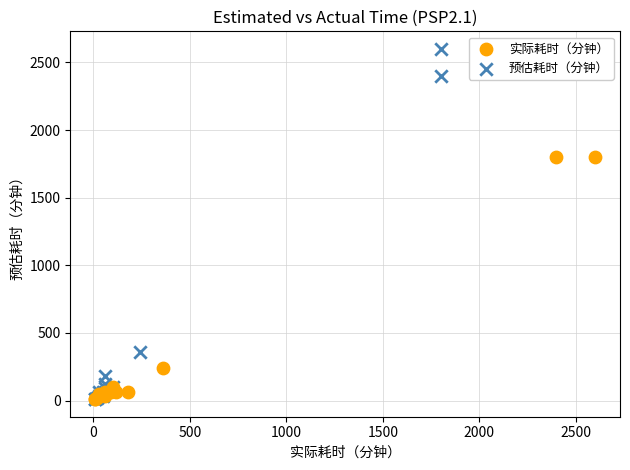

Which series reaches the maximum Y coordinate?

预估耗时（分钟）